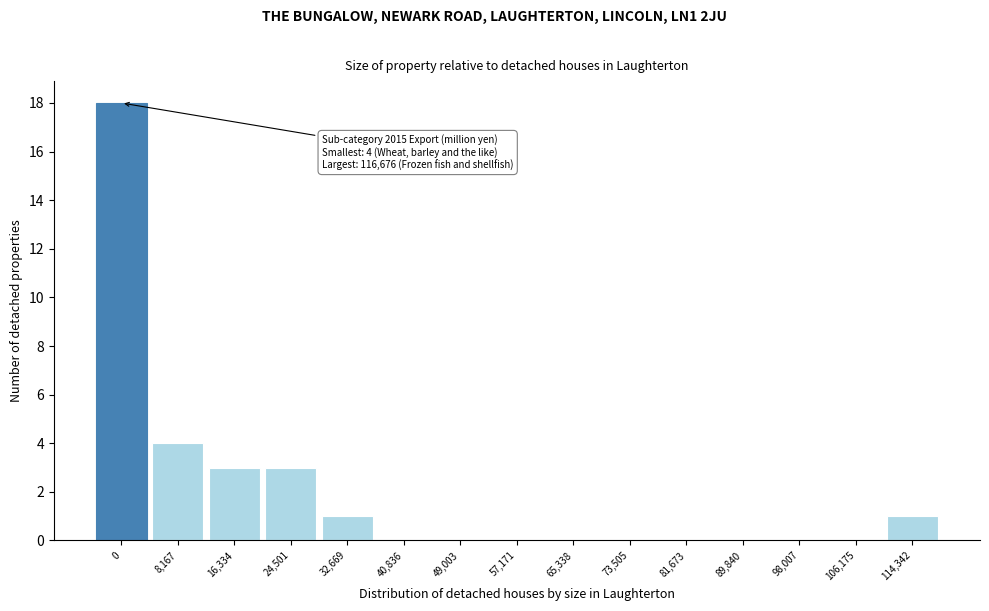

Reading left to right, transcribe all the data shown in this chart.

0=18	8,167=4	16,334=3	24,501=3	32,669=1	40,836=0	49,003=0	57,171=0	65,338=0	73,505=0	81,673=0	89,840=0	98,007=0	106,175=0	114,342=1